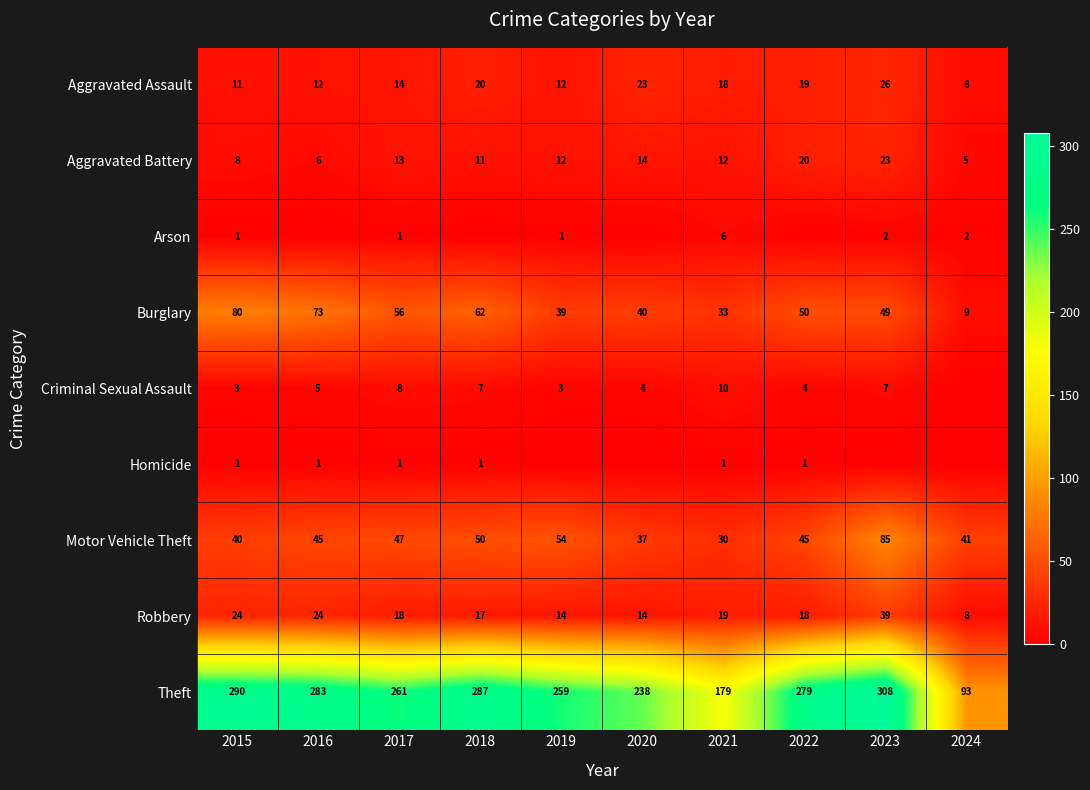

Where does the Robbery series first go above 18?

2015